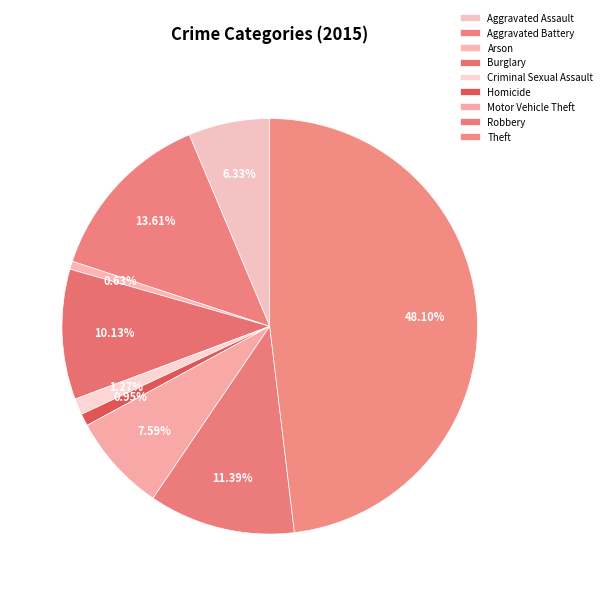

What percentage is the Arson slice, to the nearest percent?

1%